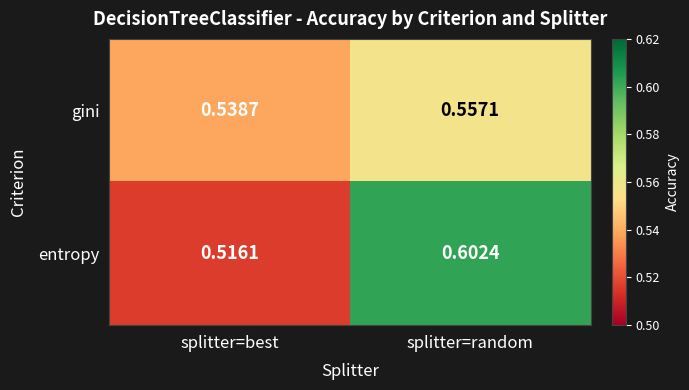

Between splitter=best and splitter=random, which series saw the biggest shift?

entropy